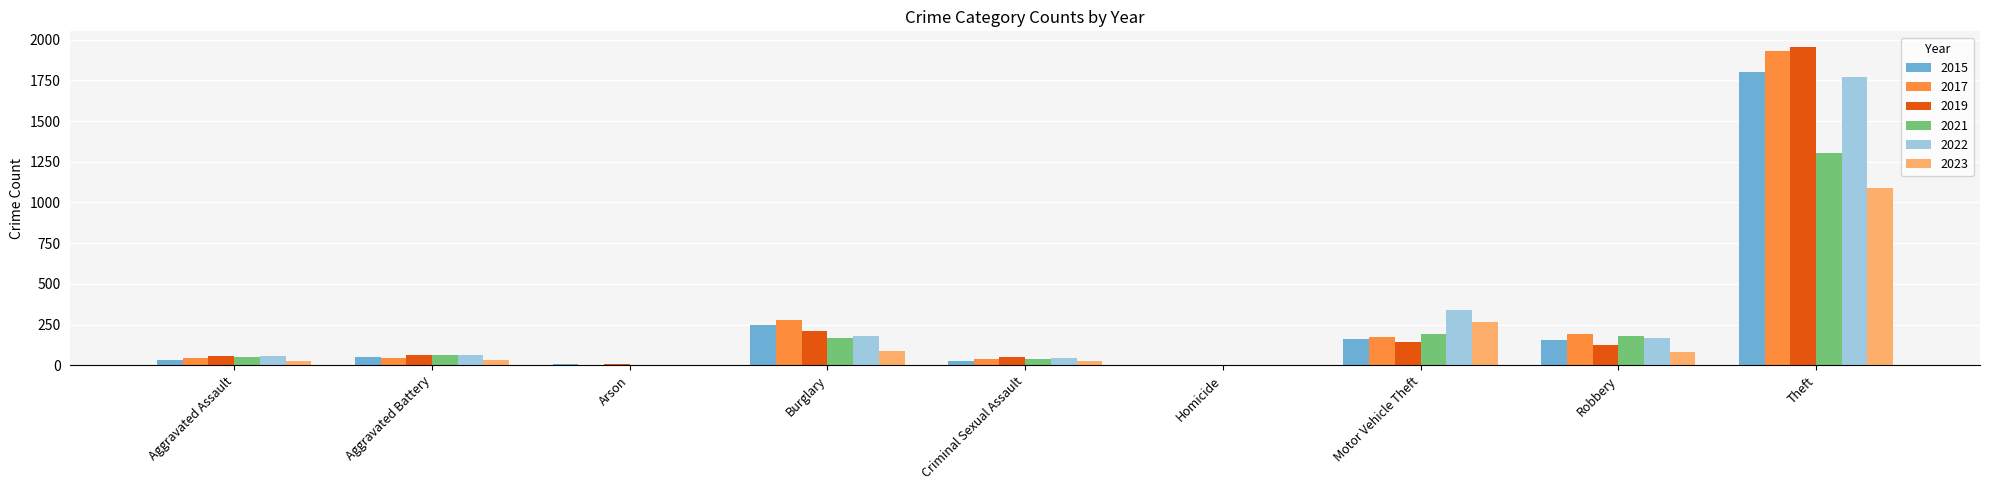

At which category is the sum across all series the highest?

Theft